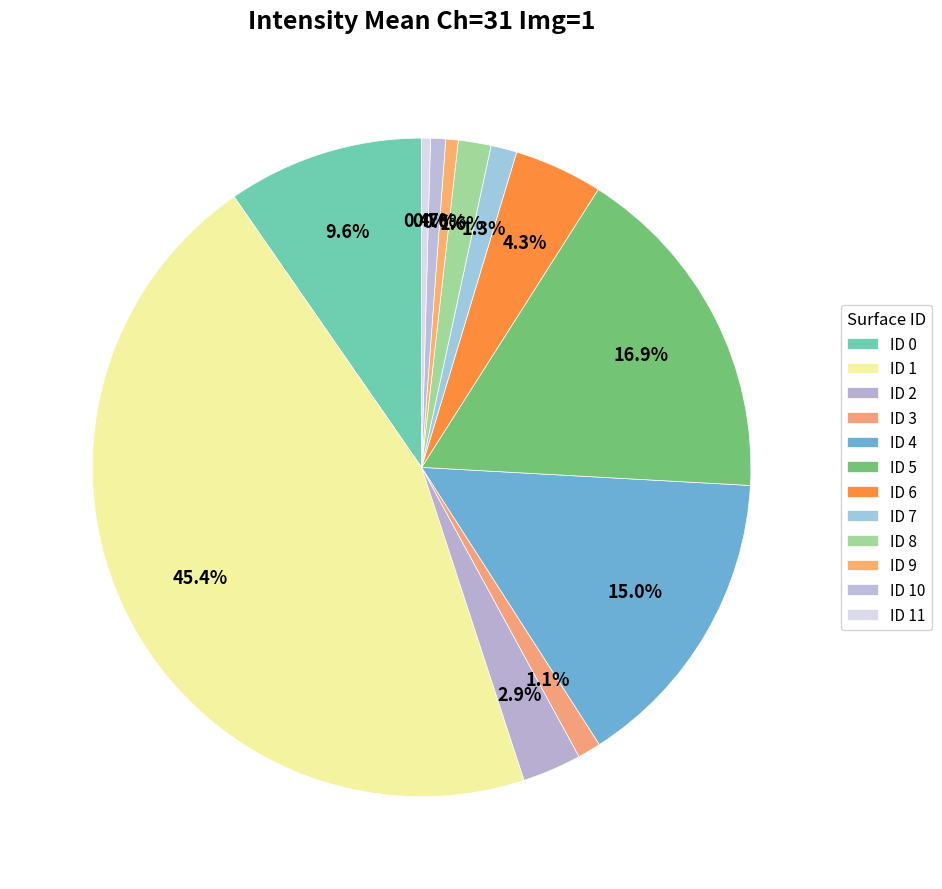

Approximately how many times larger is the value at ID 11 compared to ID 7?

0.3